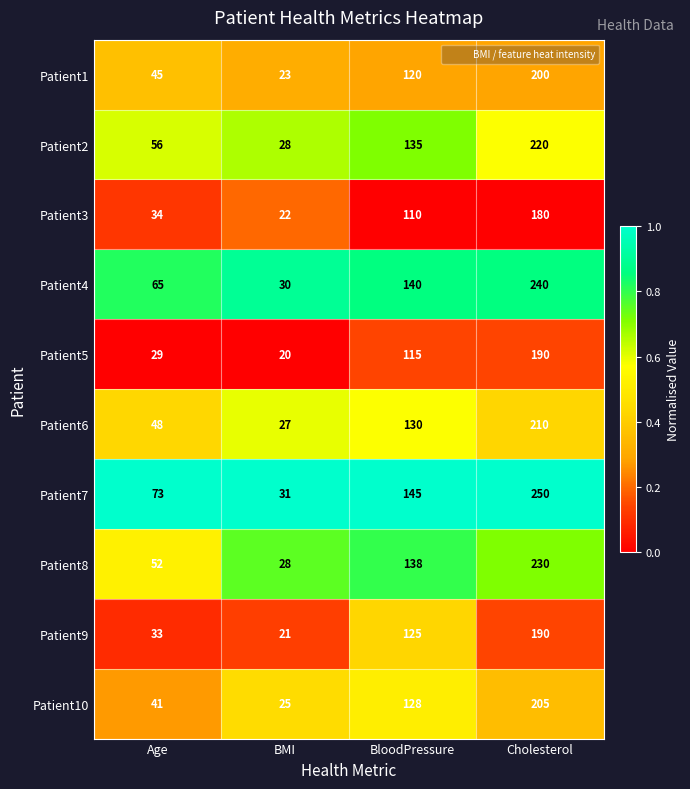

Which series changed the most between Age and BloodPressure?

Patient9